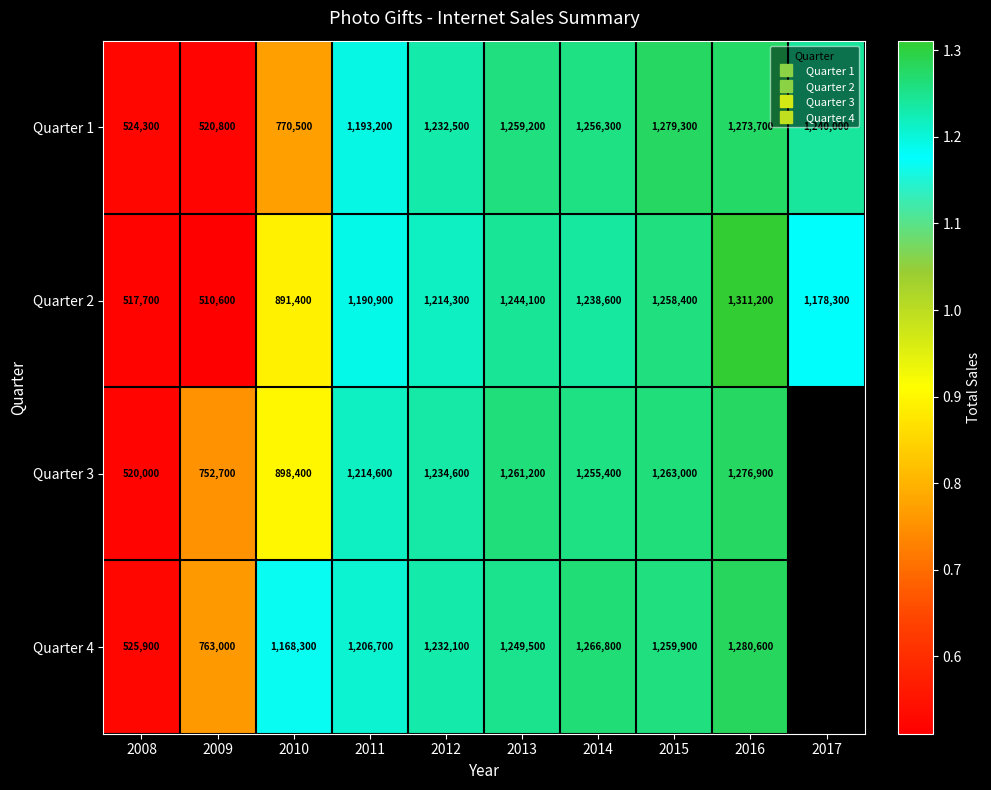

At 2008, list the series in order from largest to smallest.

Quarter 4, Quarter 1, Quarter 3, Quarter 2